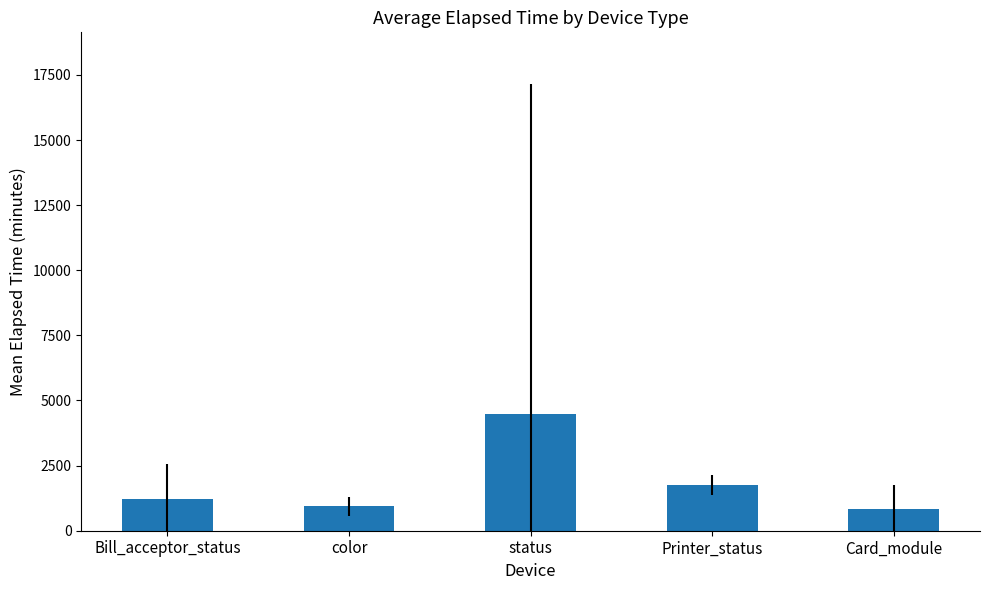

Does the chart contain any negative values?

No